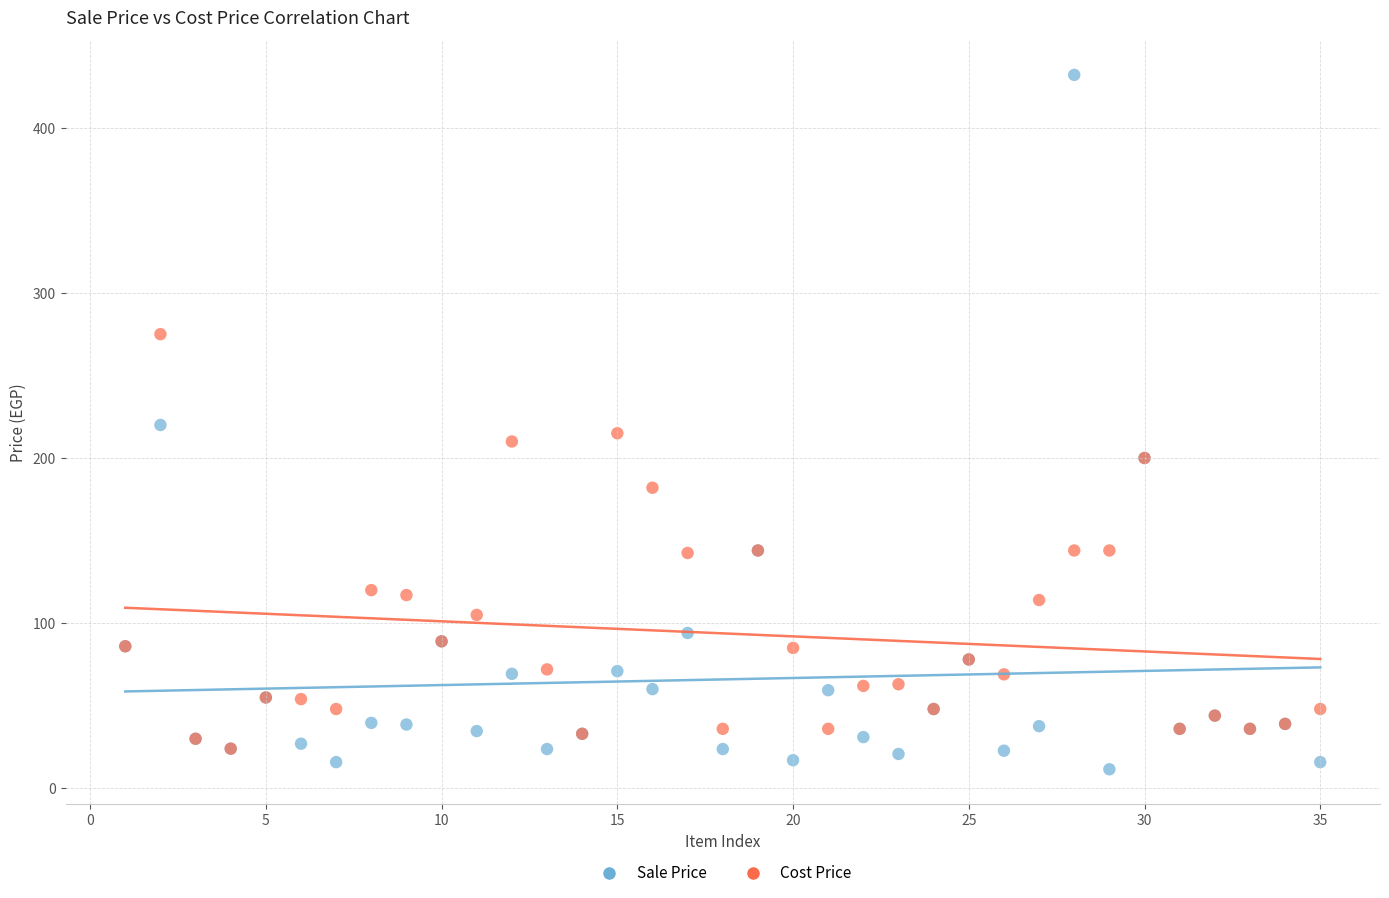

Which series has the largest Y range (max minus min)?

Sale Price